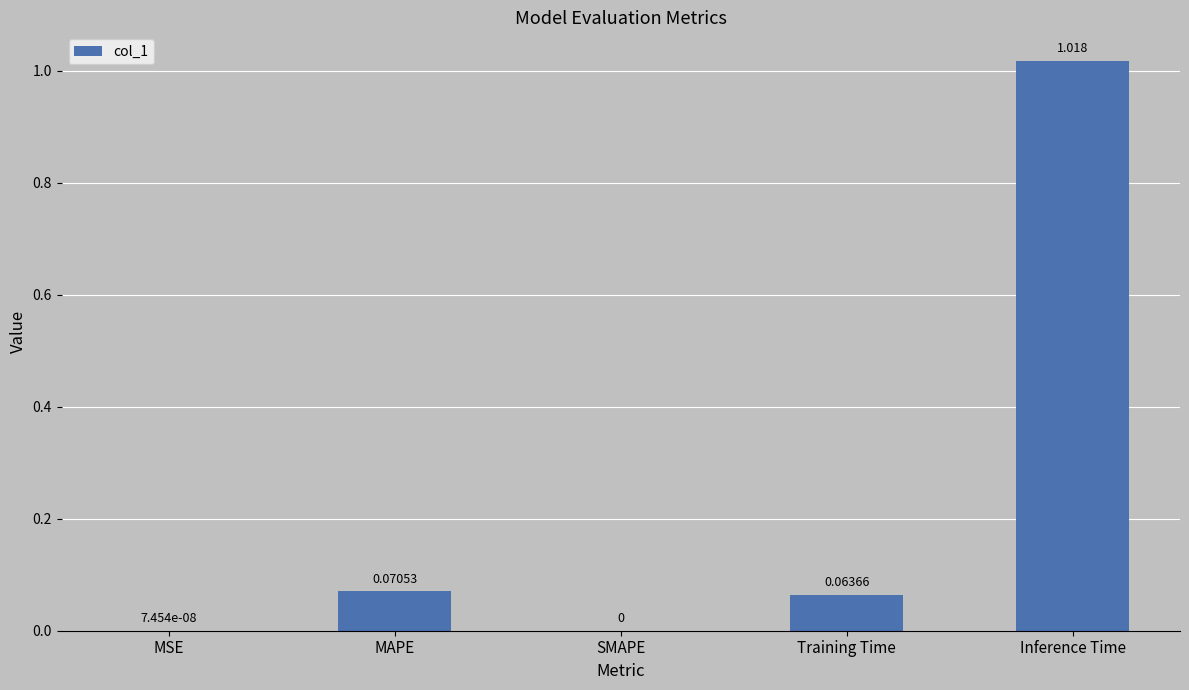

Between Inference Time and Training Time, which is larger?

Inference Time